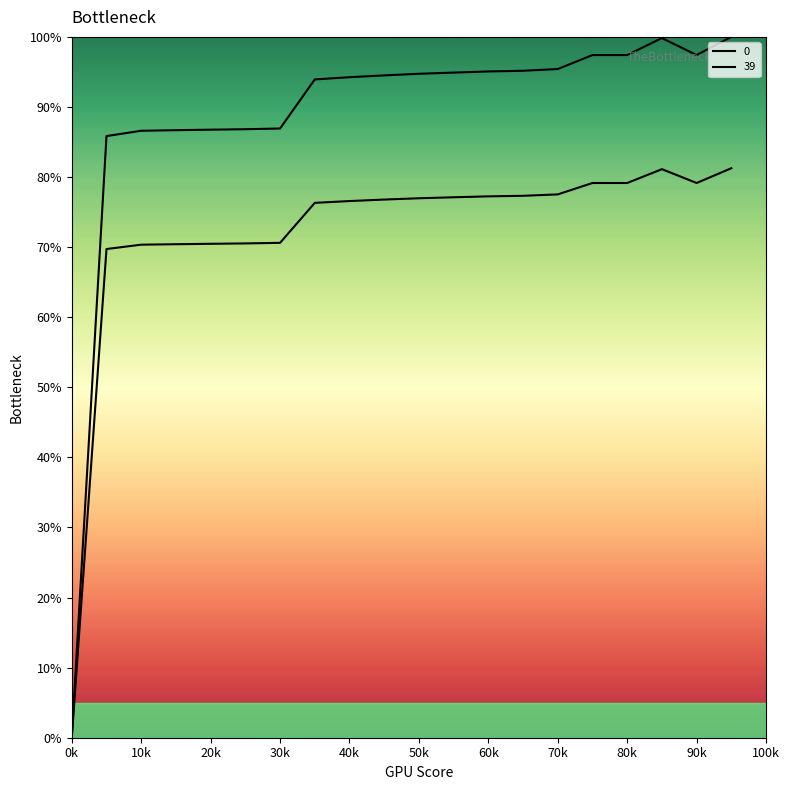

What is the approximate value of 0 at 14?

77.5